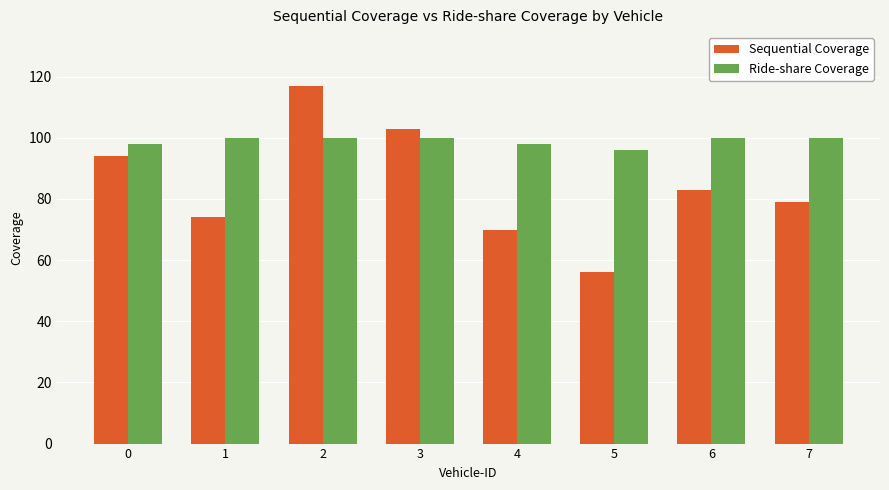

True or false: Sequential Coverage has a value of 56 at 5.

True